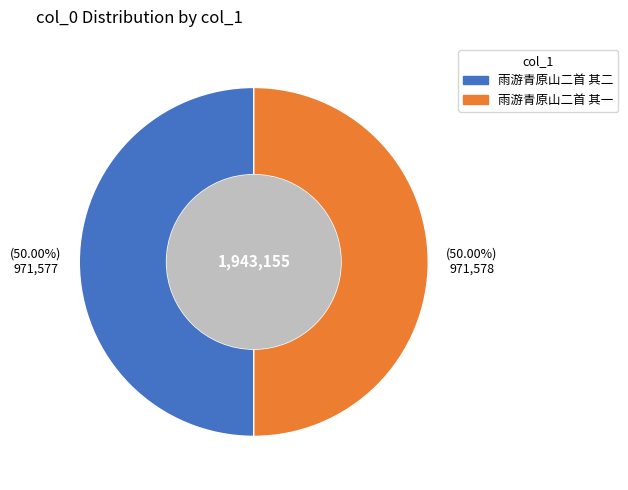

Is the sum of 雨游青原山二首 其一 and 雨游青原山二首 其二 greater than half?

Yes